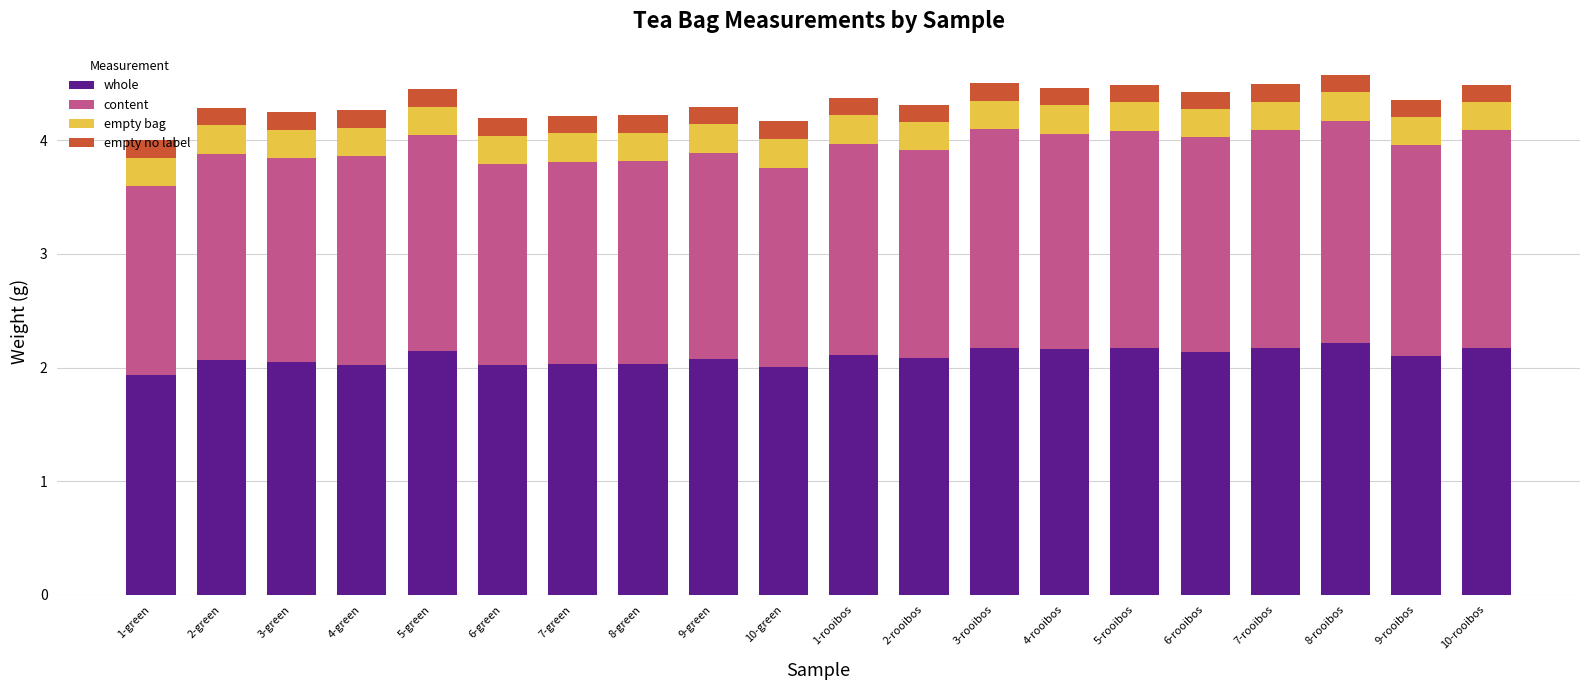

The value of whole at 3-rooibos is 0.7. True or false?

False